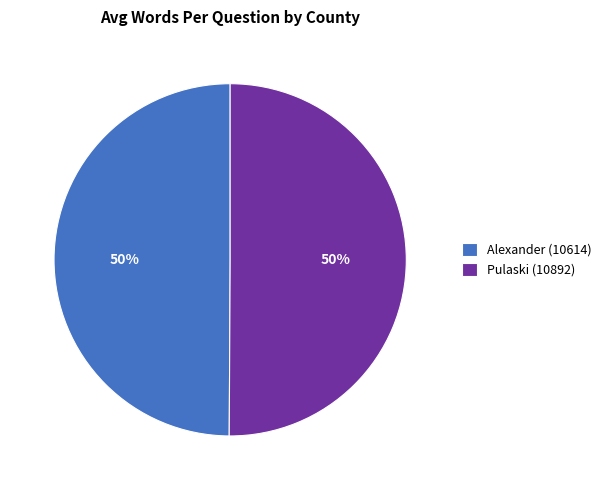

Do Alexander (10614) and Pulaski (10892) together represent more than half of the pie?

Yes